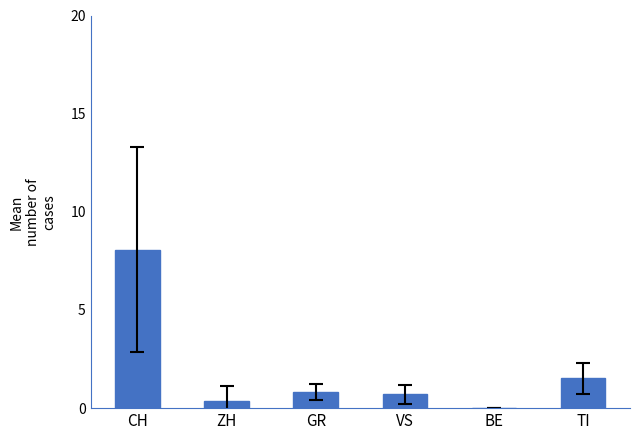

What is the change in value from CH to VS?

-7.4